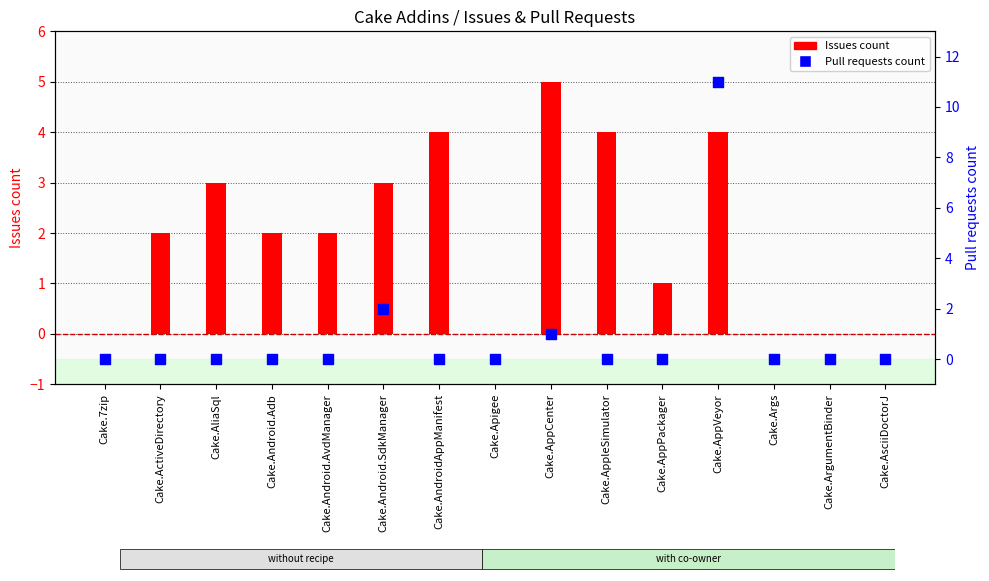

Which series has the largest Y range (max minus min)?

Pull requests count